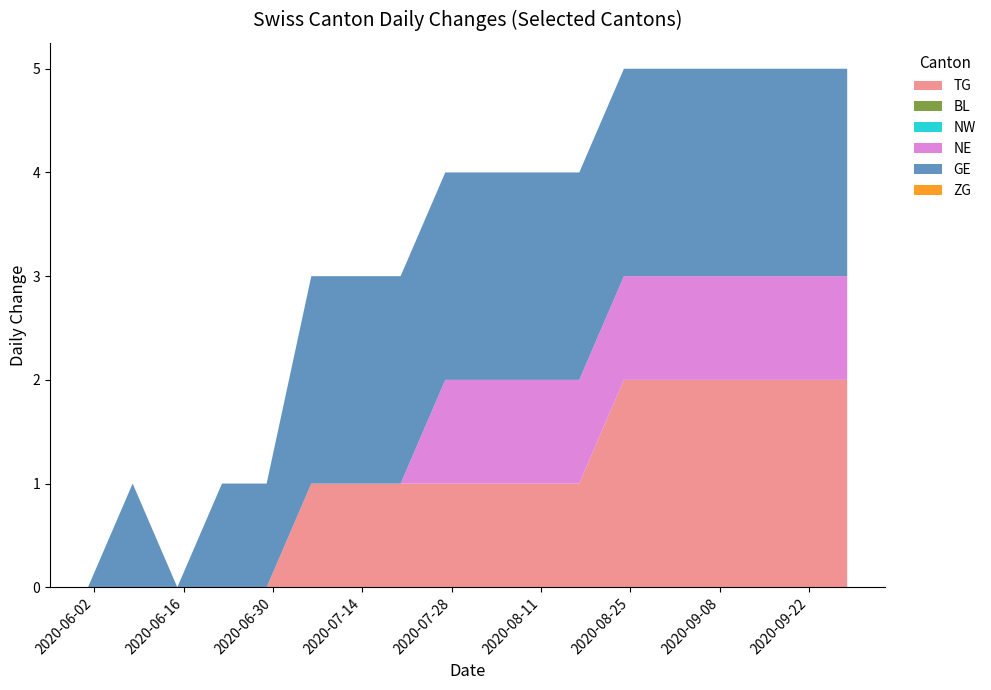

True or false: ZG and BL intersect in this chart.

False